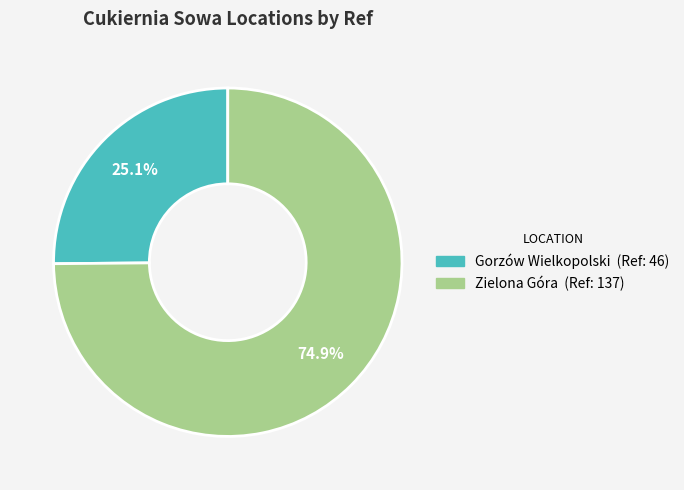

How many segments does this pie chart have?

2